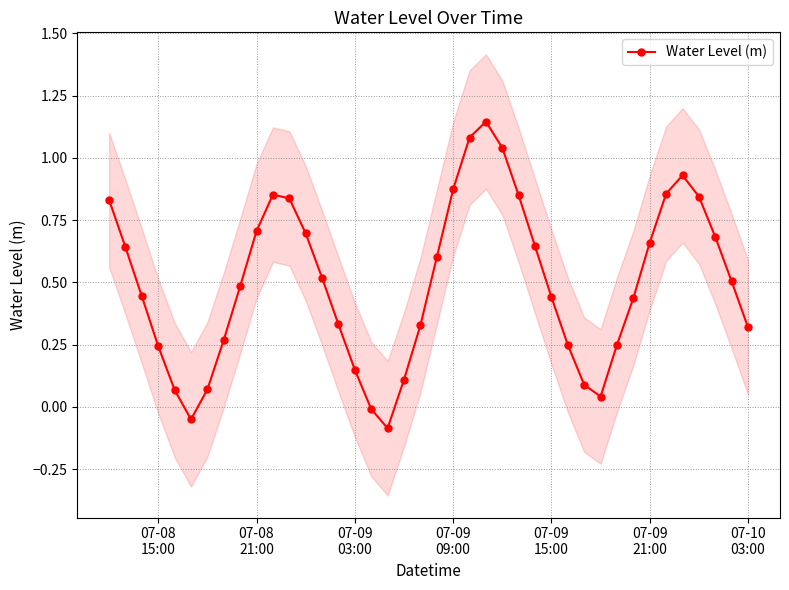

How many interior local valleys does the Water Level (m) series have?

3